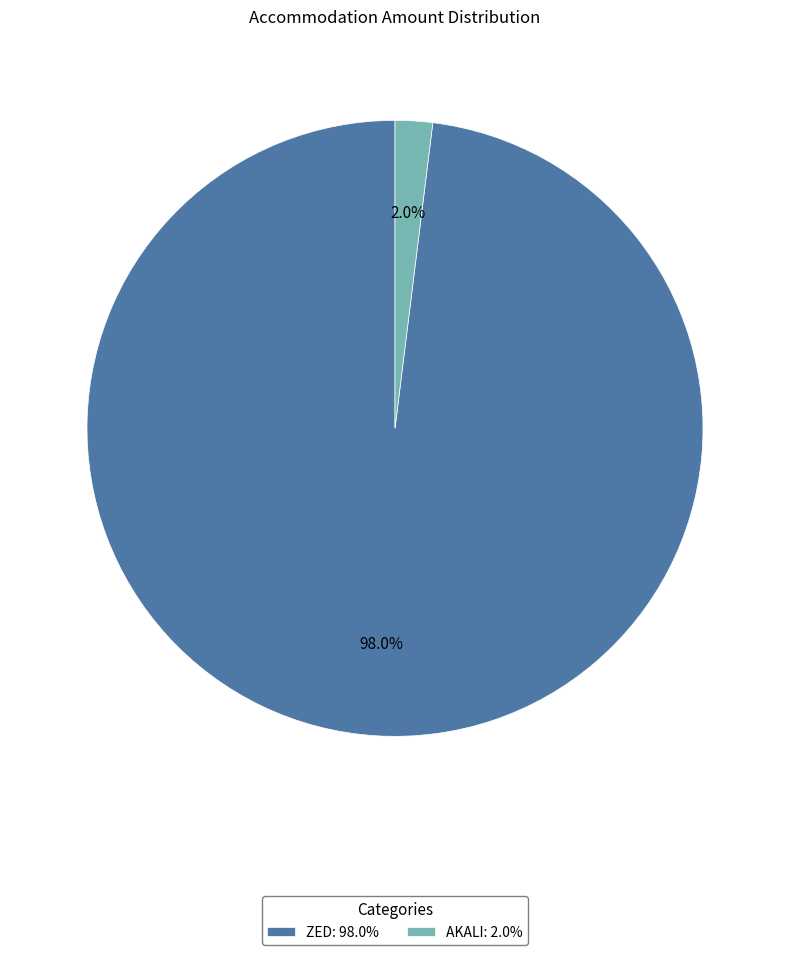

Does AKALI represent more than half of the total?

No